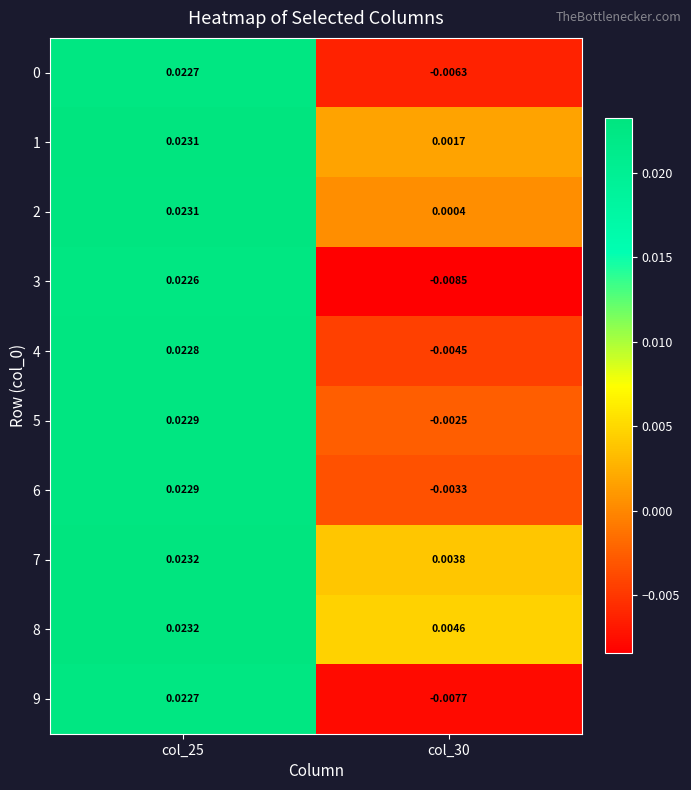

How many series are shown in this chart?

10